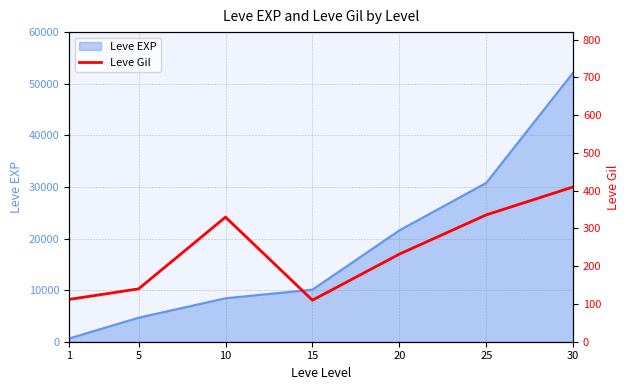

Does the chart have visible grid lines?

Yes